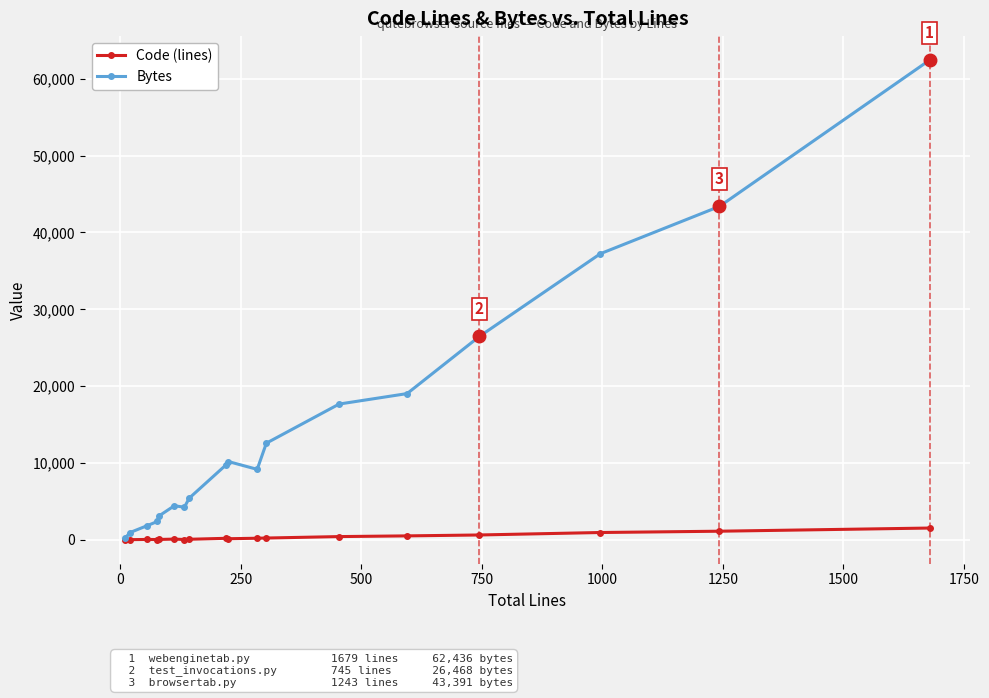

List the series in order of their peak value, highest first.

Bytes, Code (lines)